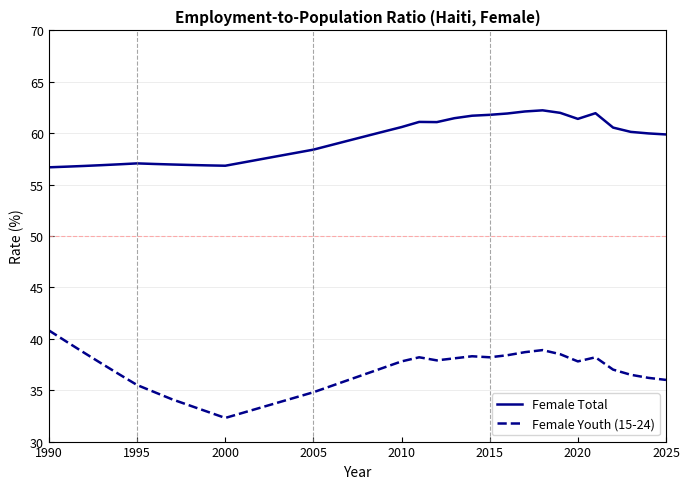

What is the minimum value for Female Total?

56.7